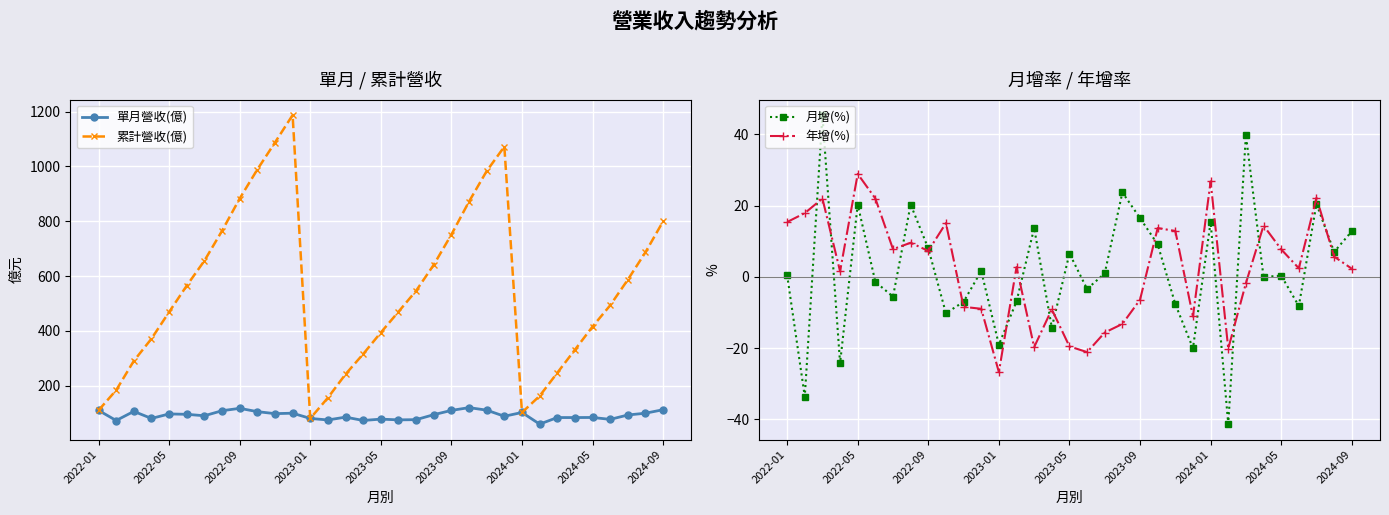

What is the highest value of the 單月營收(億) series?

120.4